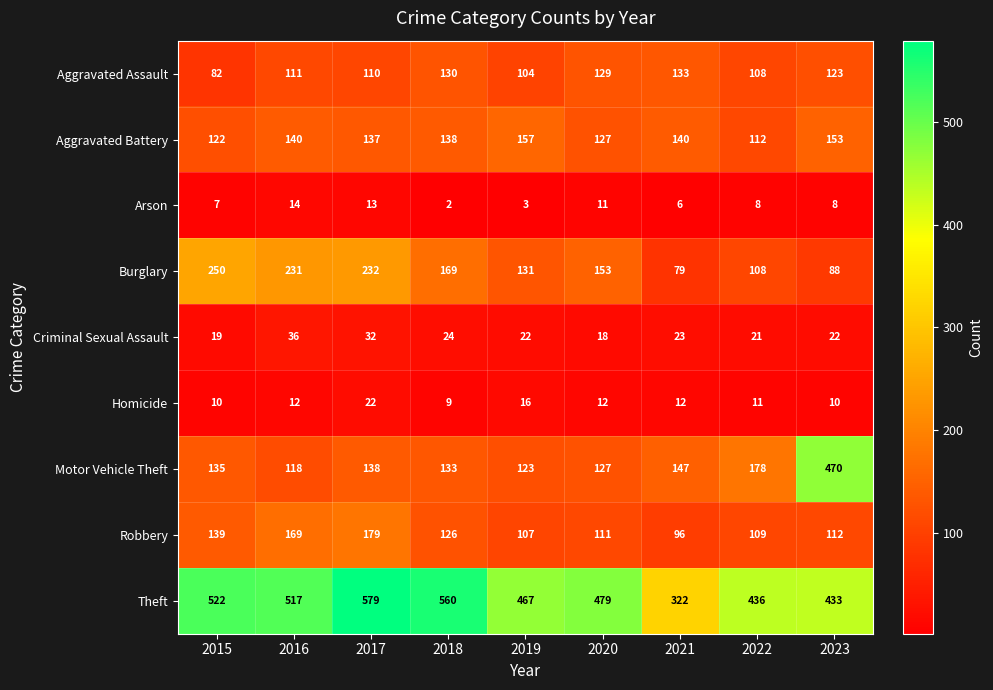

How many categories are shown in the chart?

9